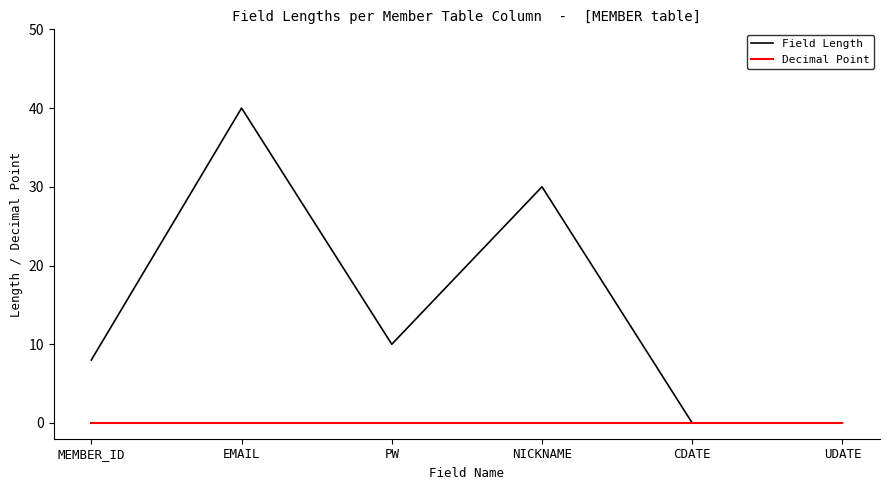

The value of Field Length at EMAIL is 40. True or false?

True